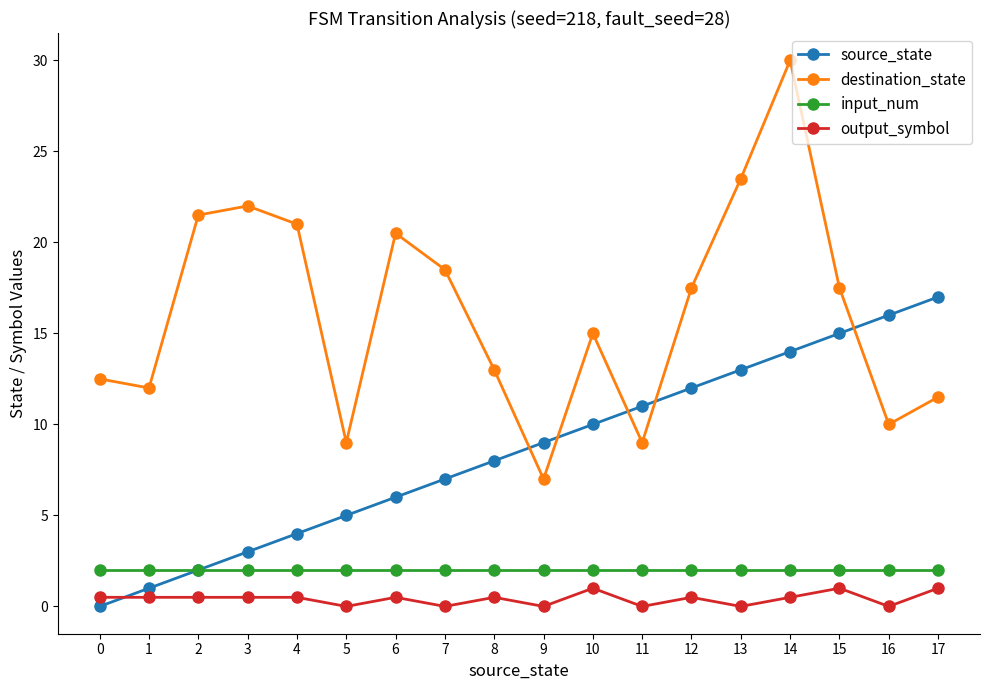

Is this an area chart (filled region under the line)?

No